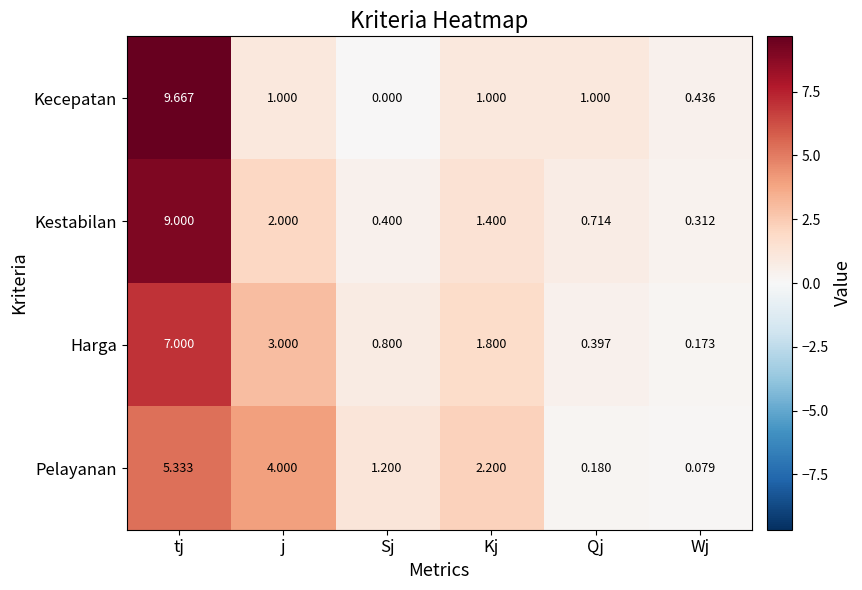

Which series has the largest total across all categories?

Kestabilan